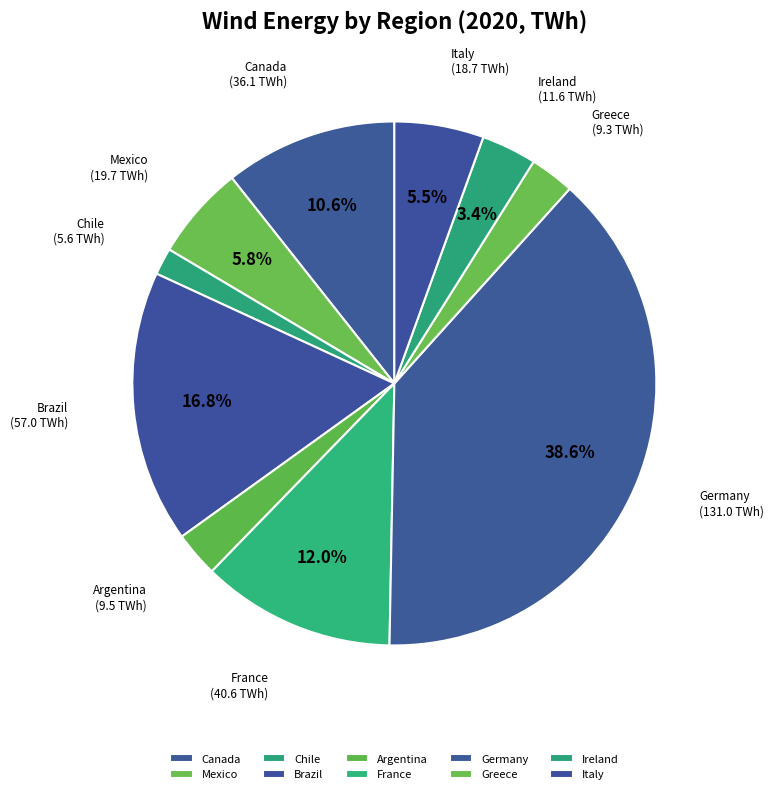

Which has a higher value, Ireland or Germany?

Germany